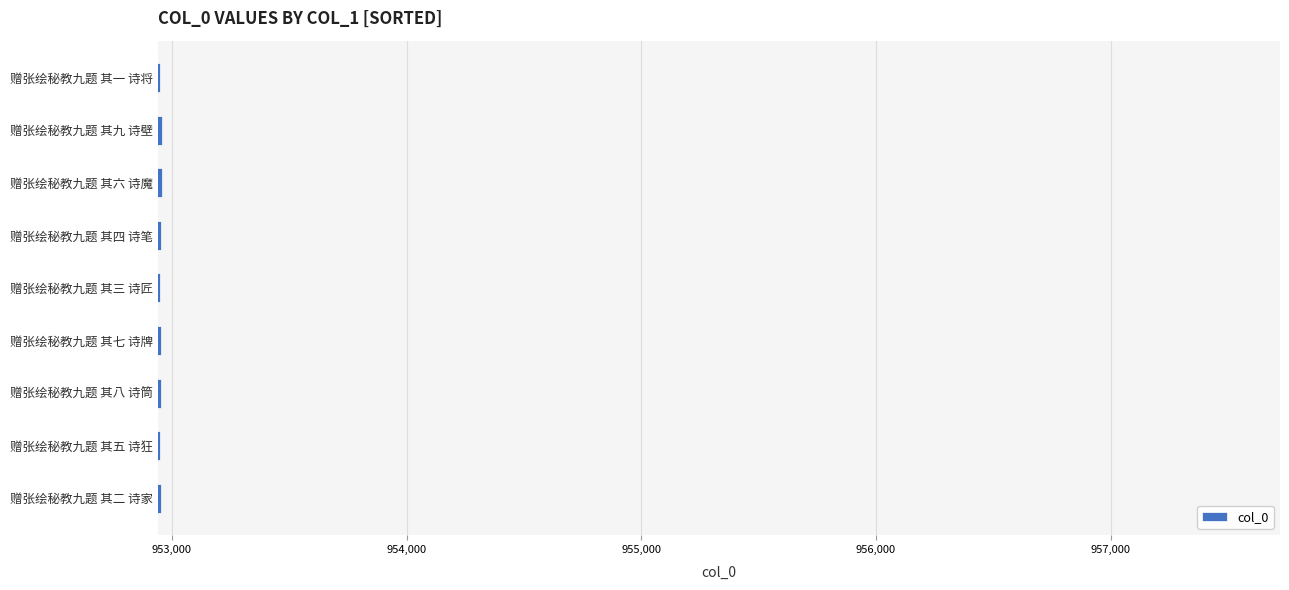

What is the greatest value displayed?

952957